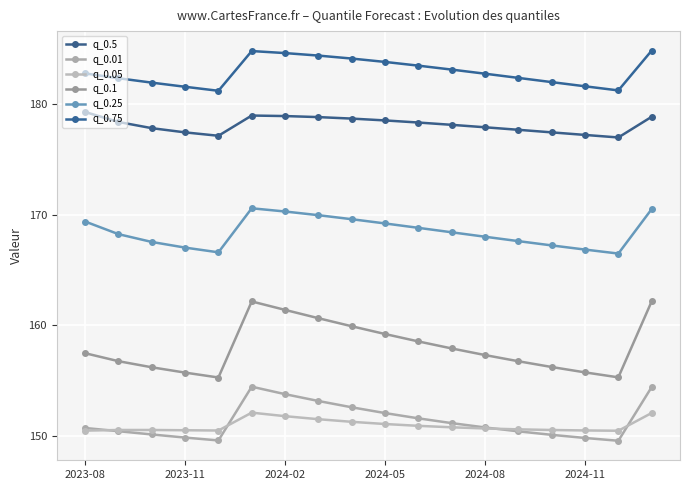

At which label does q_0.5 reach its peak?

2023-08